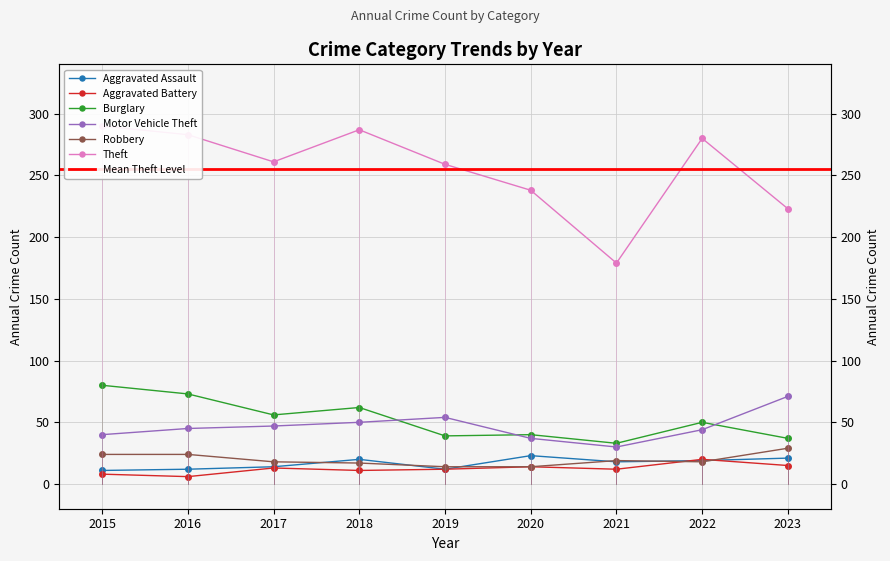

At 2019, list the series in order from smallest to largest.

Aggravated Assault, Aggravated Battery, Robbery, Burglary, Motor Vehicle Theft, Theft